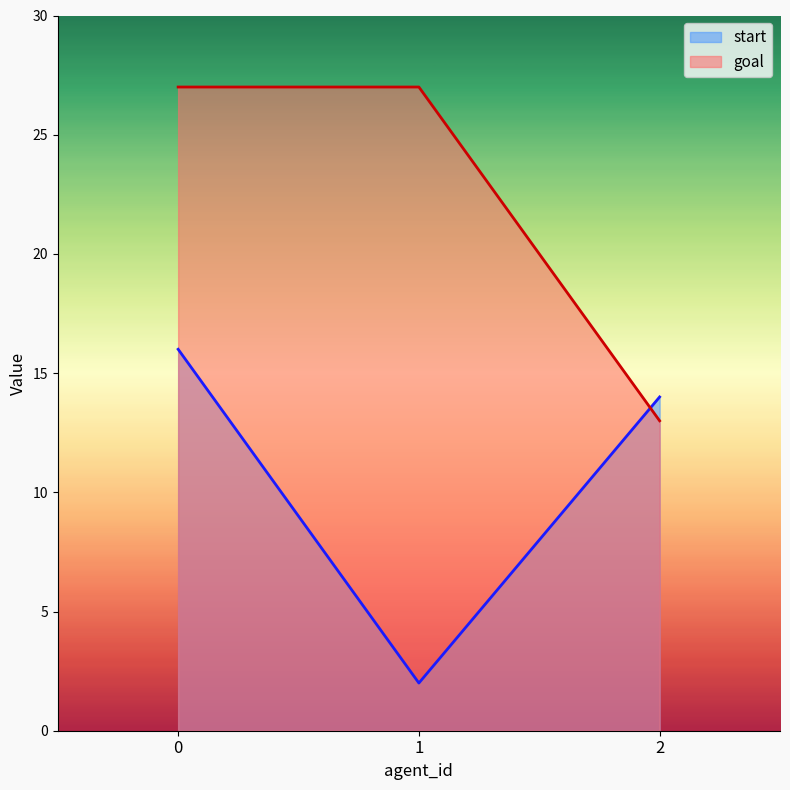

Reading left to right, what are all the values shown in this chart?

start: 0=16	1=2	2=14
goal: 0=27	1=27	2=13